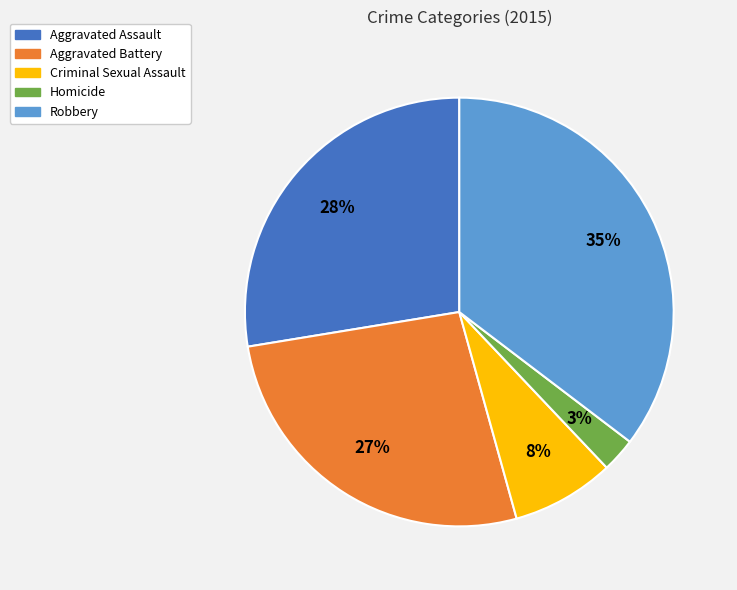

How many segments does this pie chart have?

5